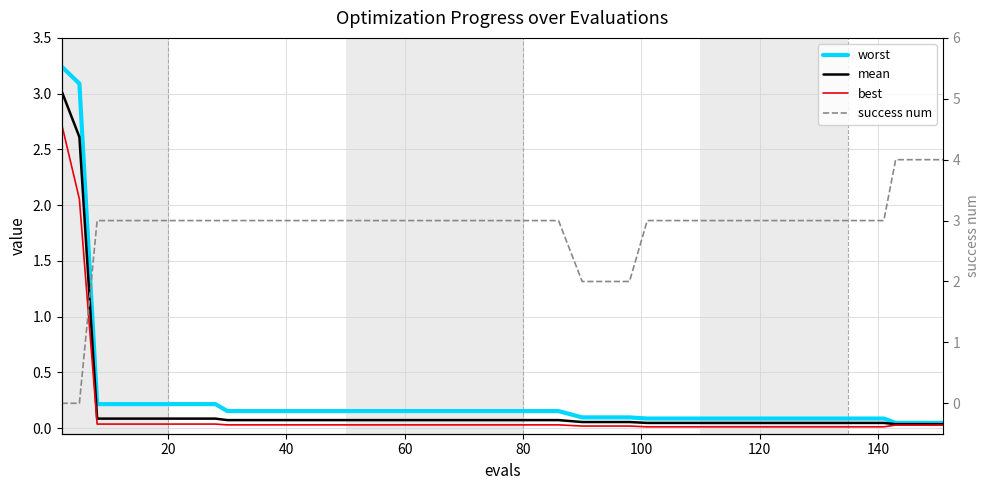

How many categories are shown in the chart?

40